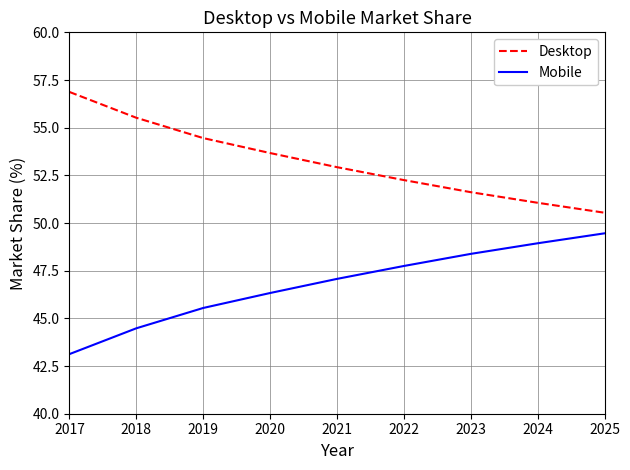

Which category has the lowest value in the Desktop series?

2025